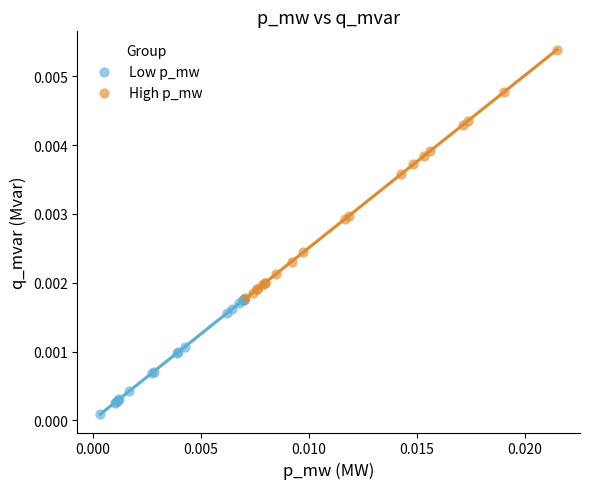

Which series has the widest spread of Y values?

High p_mw